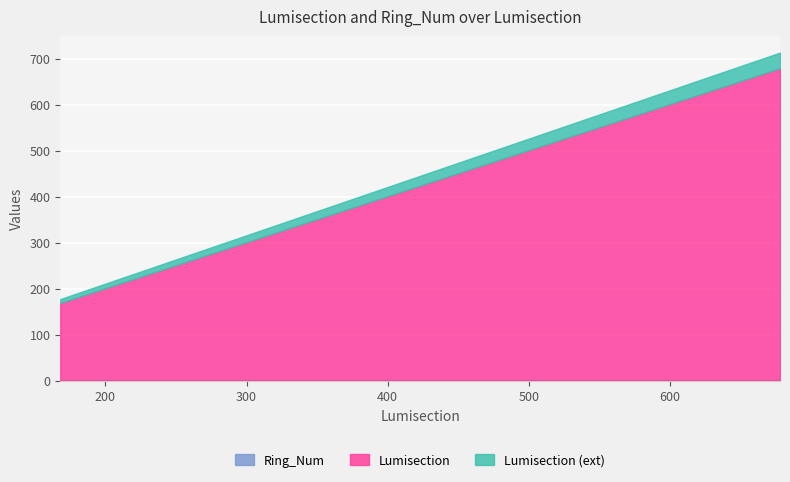

True or false: Ring_Num and Lumisection intersect in this chart.

False